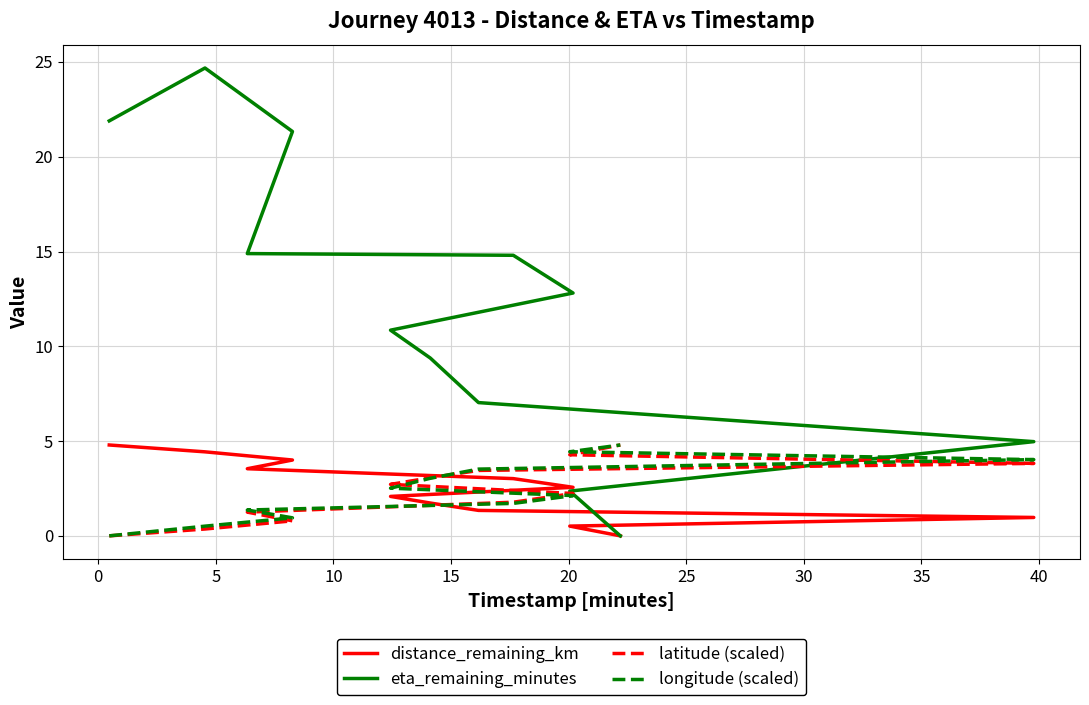

Rank the series at 10 from lowest to highest value.

latitude (scaled), longitude (scaled), distance_remaining_km, eta_remaining_minutes